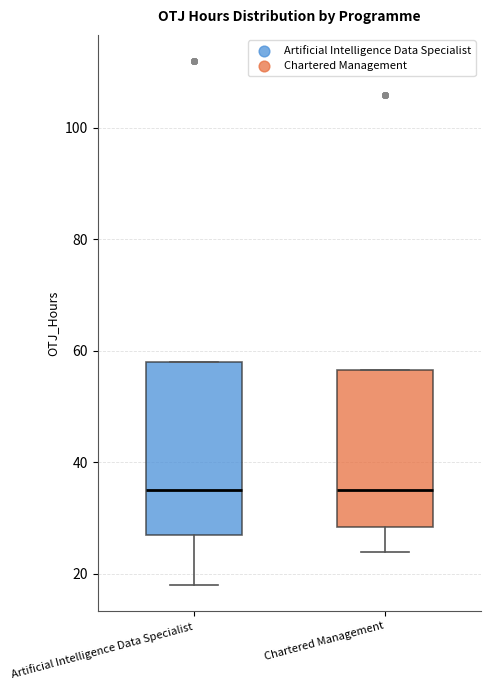

Which box is the tallest, from its lower edge to its upper edge?

Artificial Intelligence Data Specialist